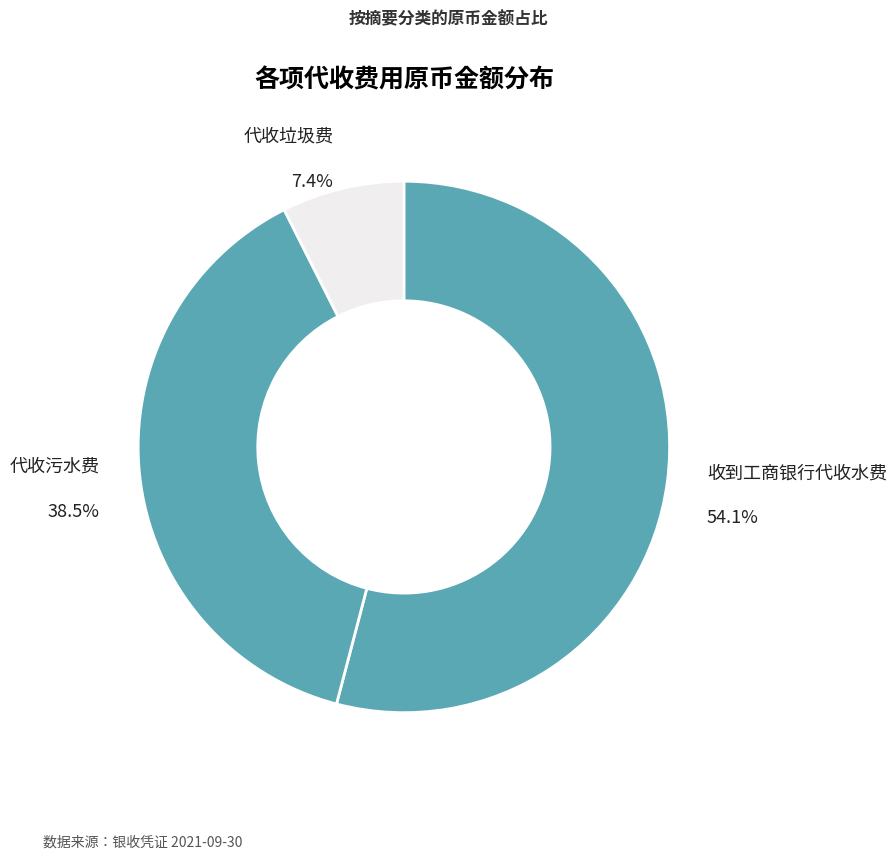

How many slices are in this pie chart?

3